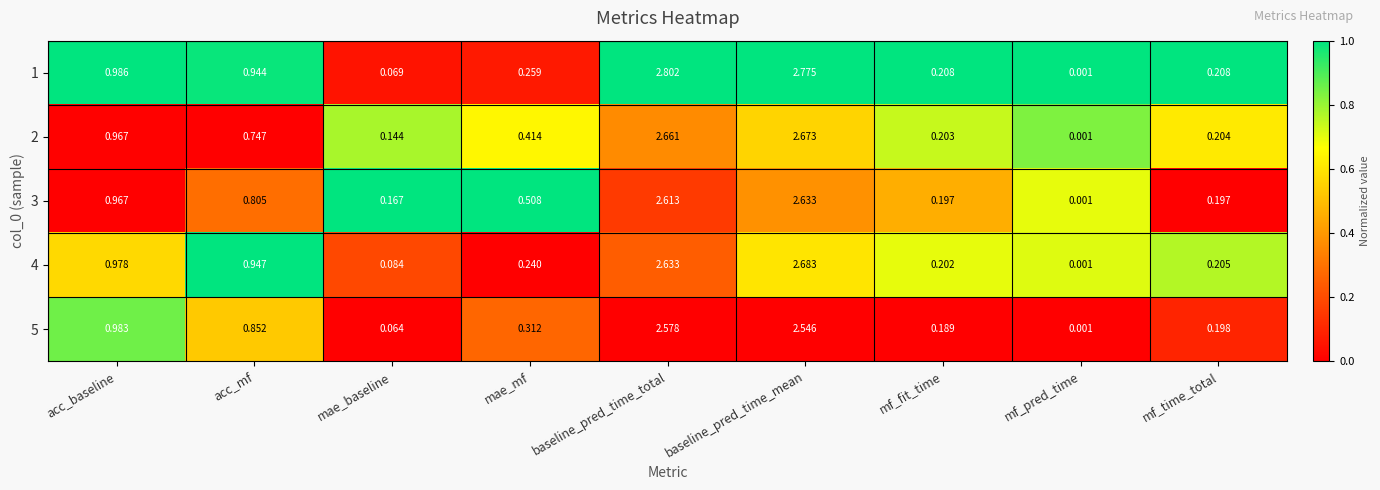

Which category has the highest value in the 1 series?

baseline_pred_time_total